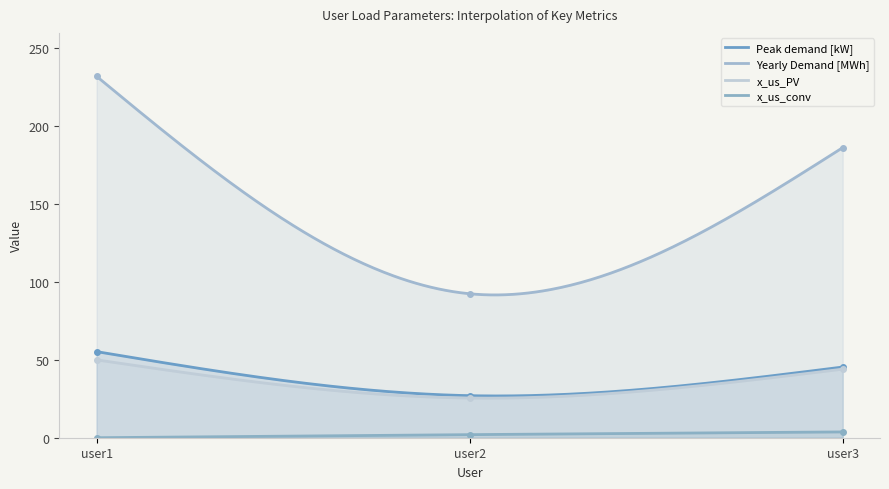

Where is Yearly Demand [MWh] nearest to the value 162?

user3